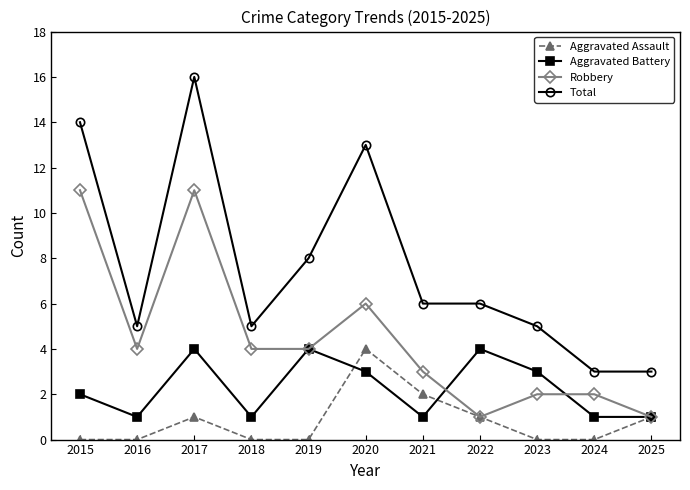

Where is the first local minimum for Aggravated Battery?

2016